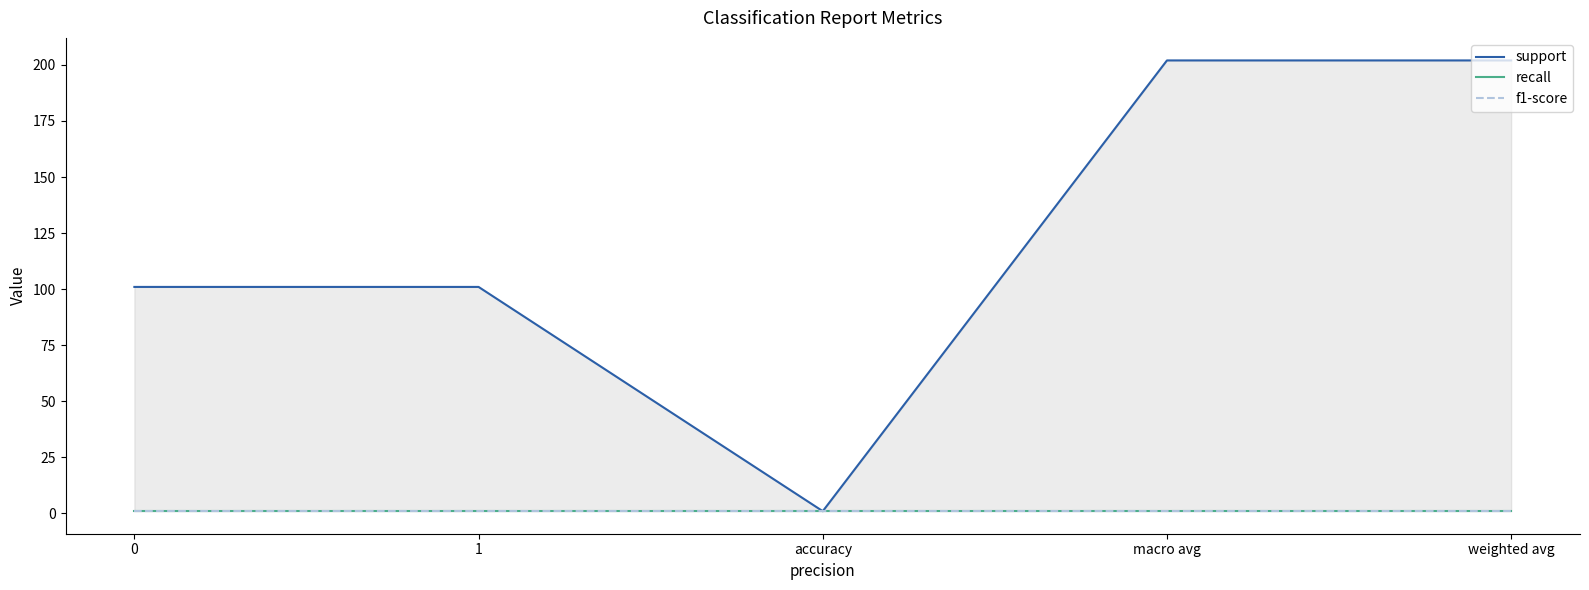

What is the total value across all series at accuracy?

3